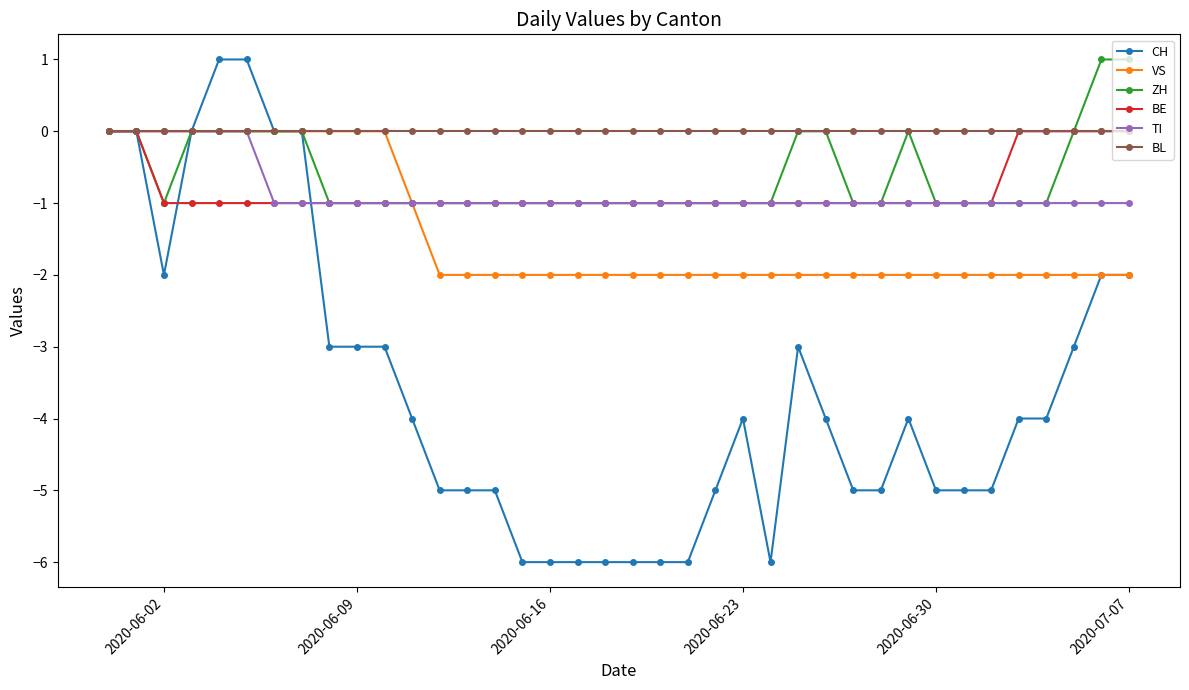

What is the minimum value shown in the chart?

-6